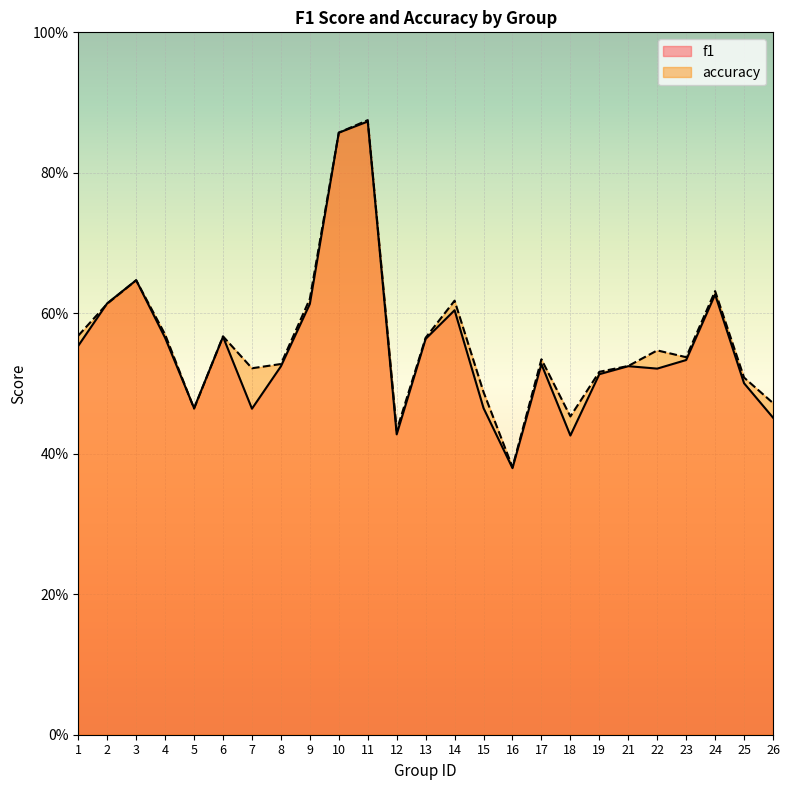

List the series in order of their overall mean, highest first.

accuracy, f1